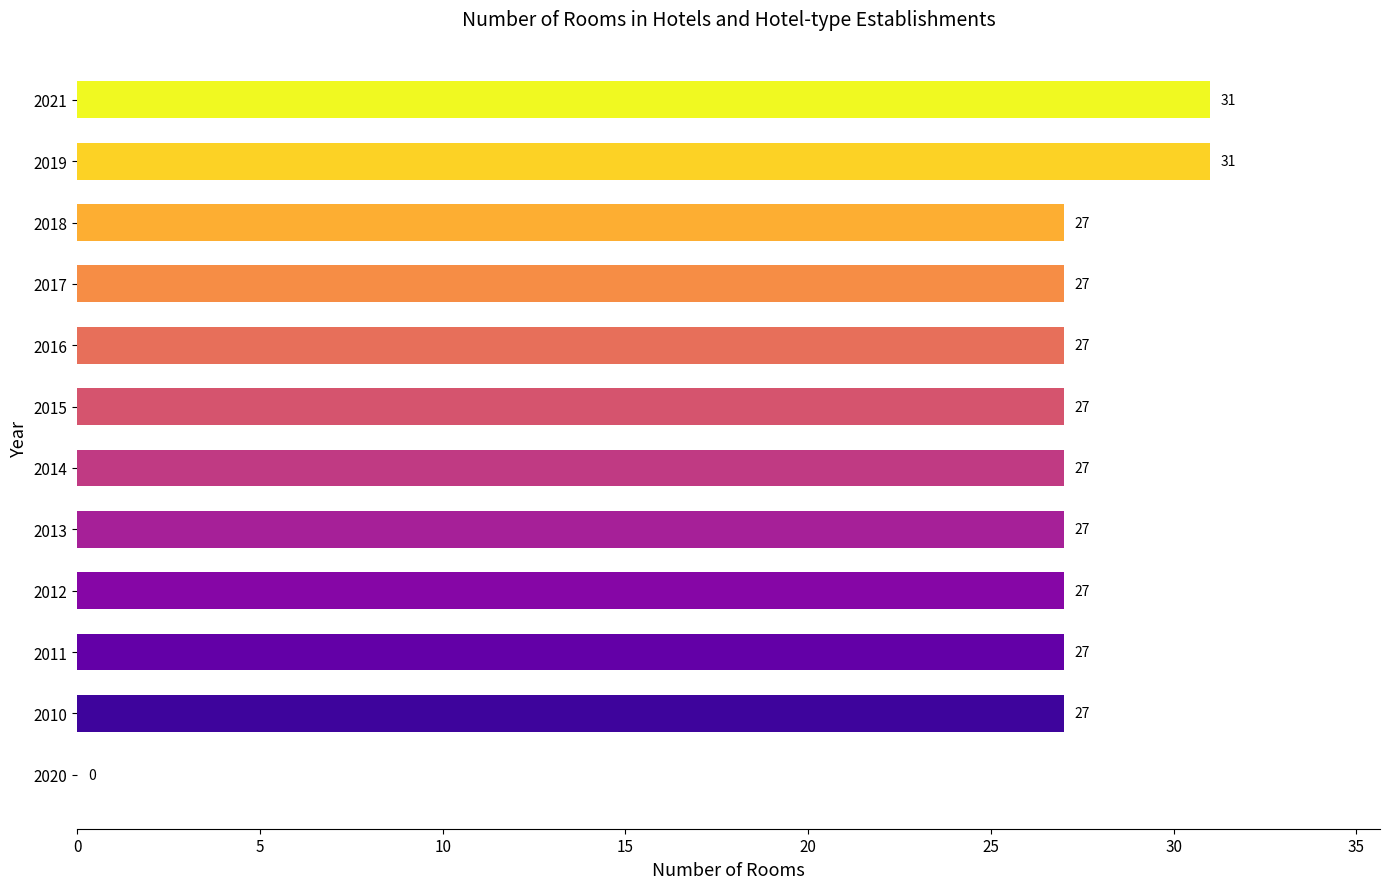

What is the maximum value shown in the chart?

31